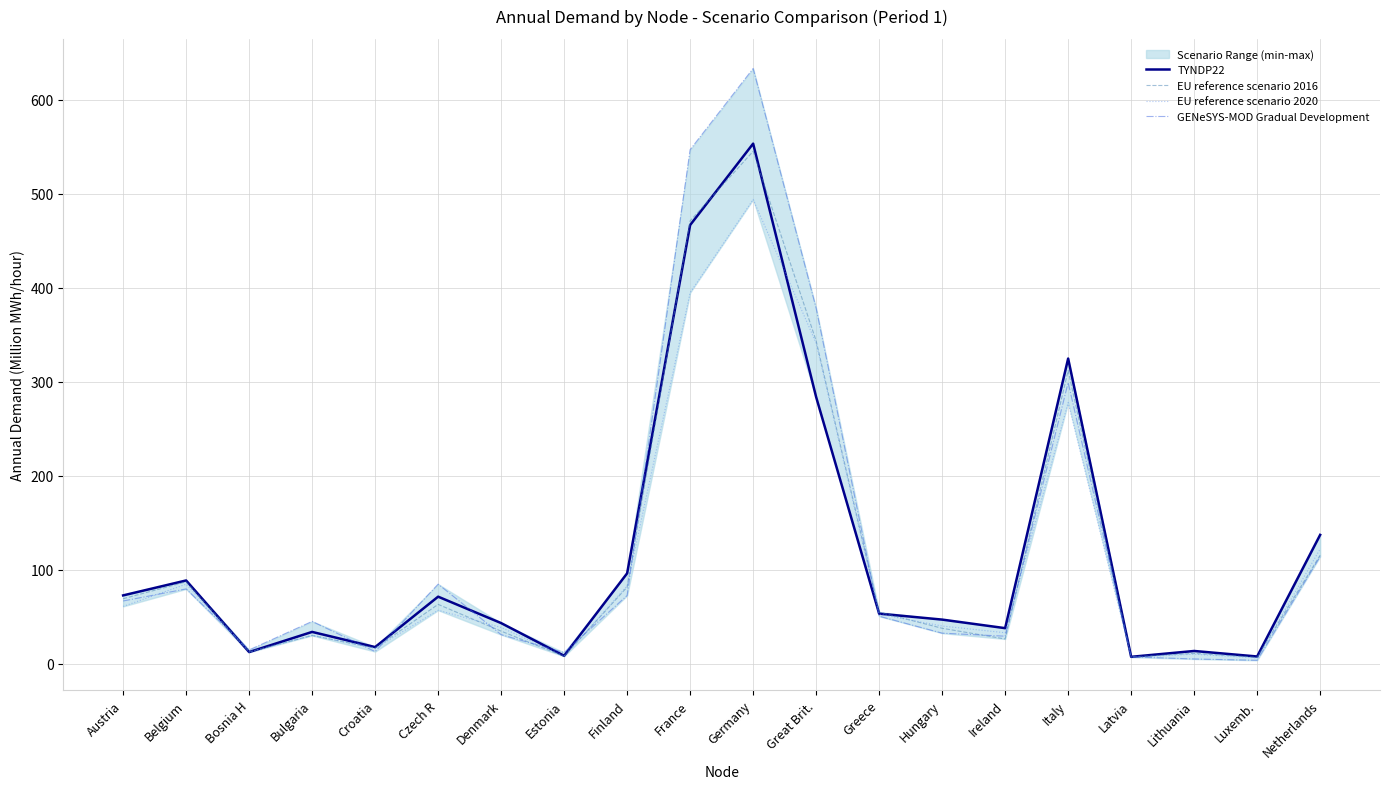

The TYNDP22 series shows 7.8 at Croatia. True or false?

False